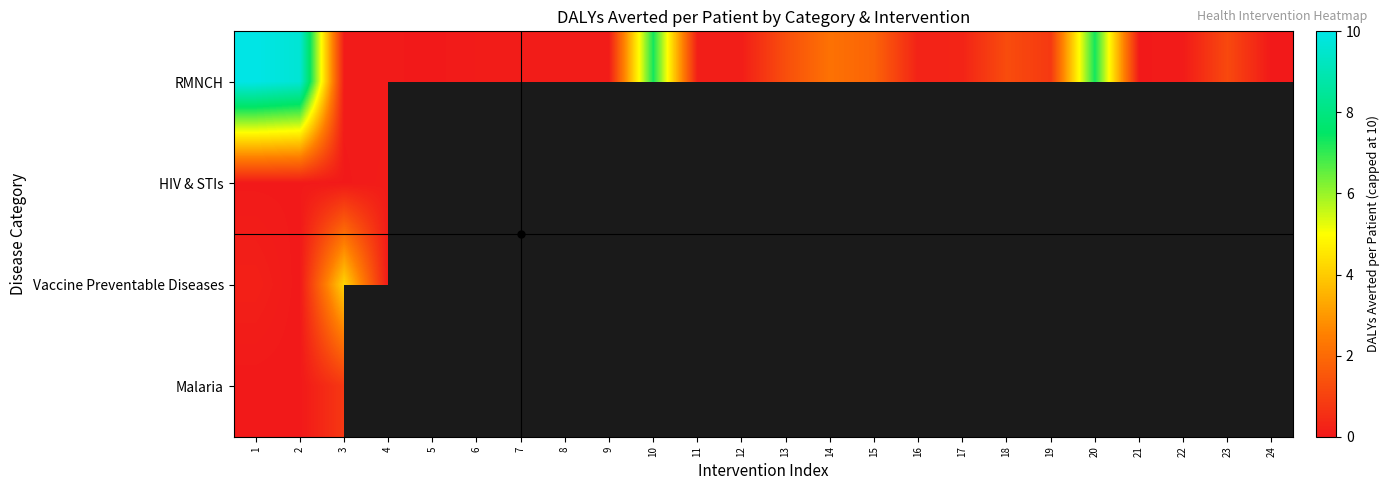

How many series are shown in this chart?

4